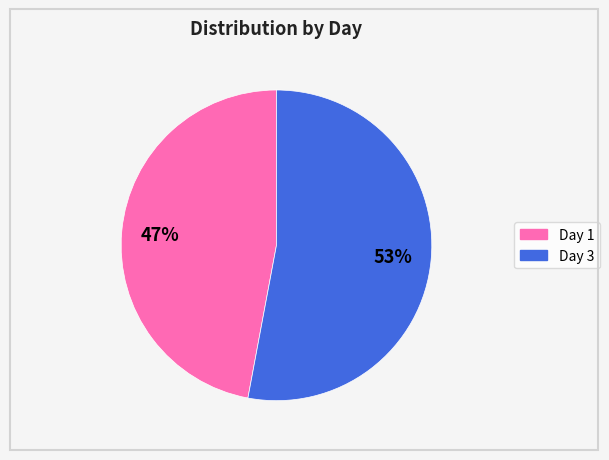

Which category has the smallest portion of the pie?

Day 1